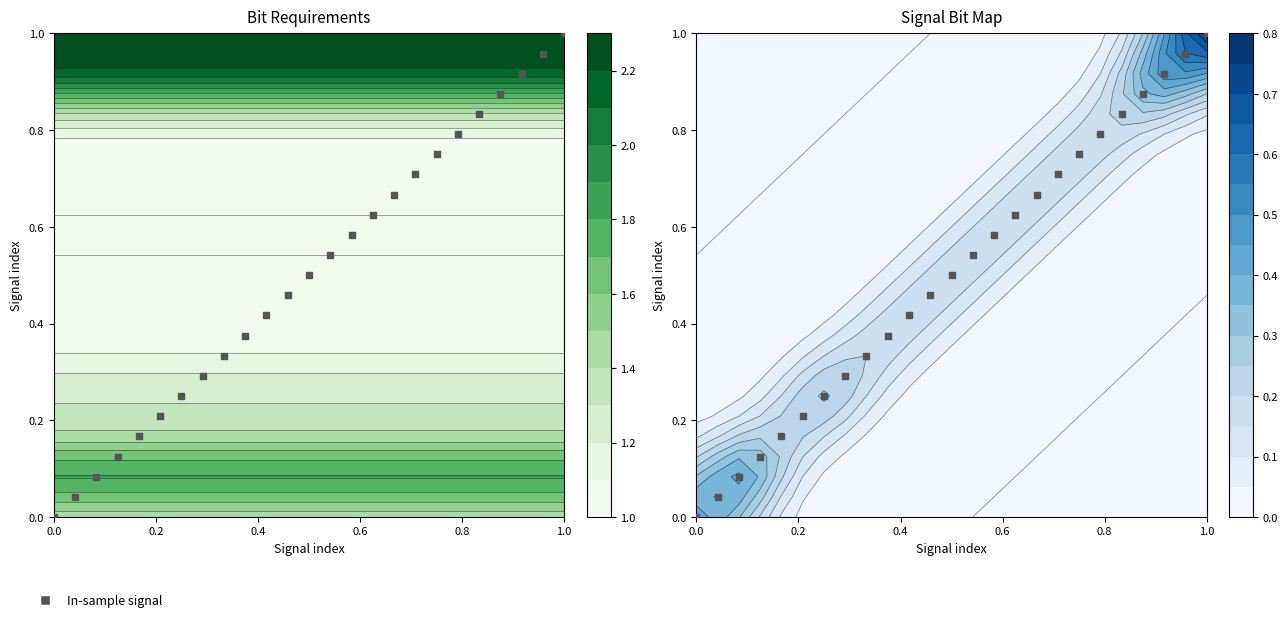

Reading left to right, transcribe all the data shown in this chart.

0.0	0.0	0.1	0.1	0.2	0.2	0.2	0.3	0.3	0.4	0.4	0.5	0.5	0.5	0.6	0.6	0.7	0.7	0.8	0.8	0.8	0.9	0.9	1.0	1.0